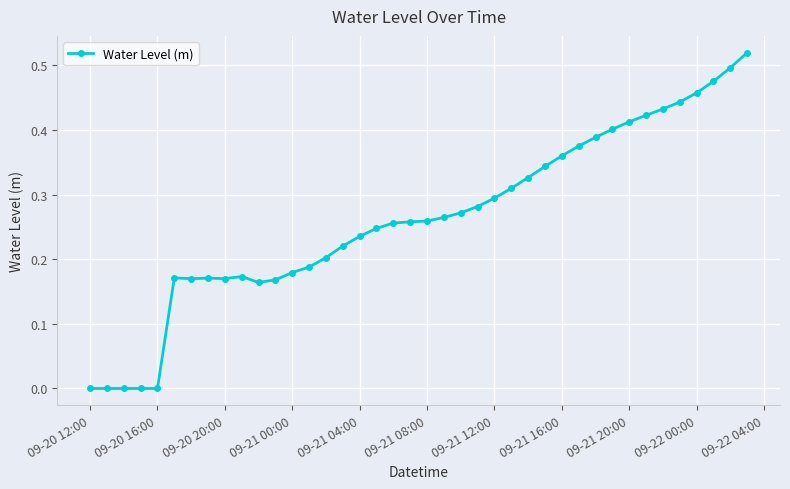

True or false: there are more than 1 points higher than both neighbors.

True